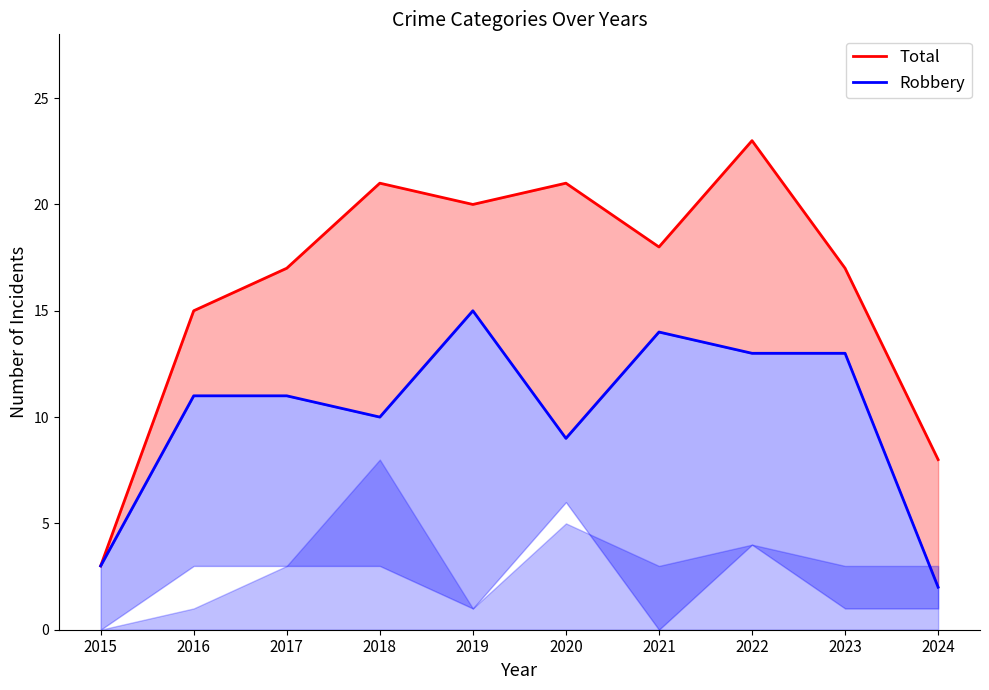

True or false: Total and Robbery cross at least once.

False